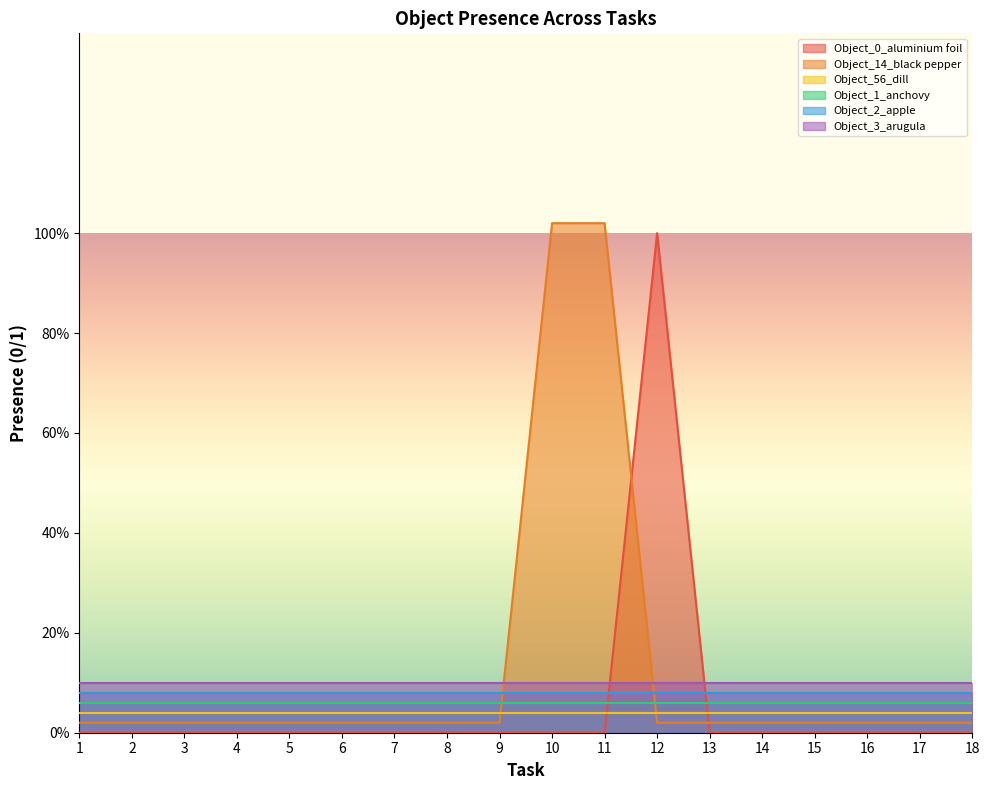

The value of Object_14_black pepper at 12 is 0. True or false?

True